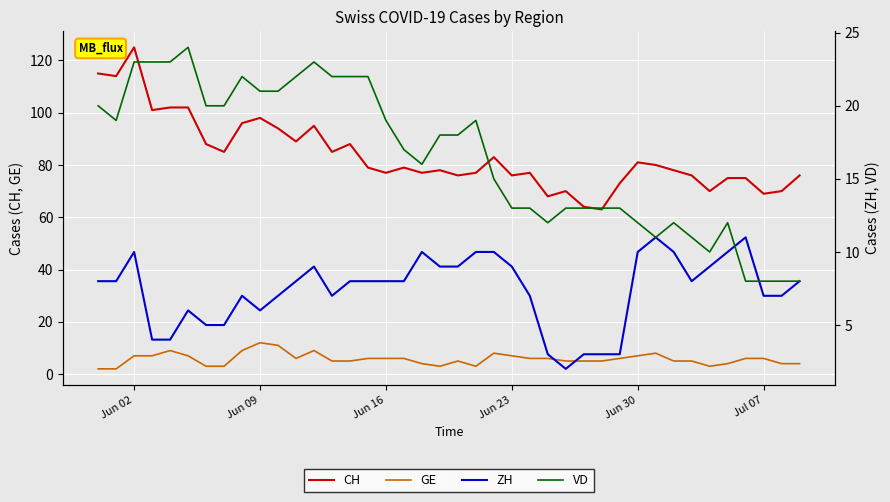

What is the highest value of the CH series?

125